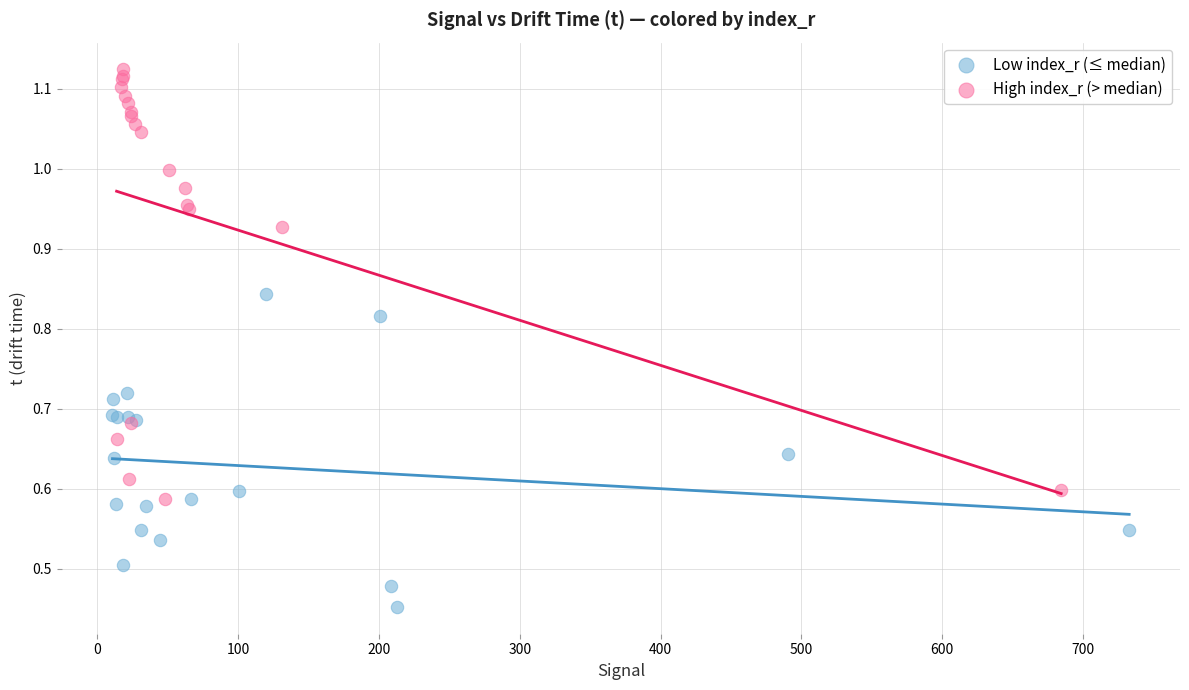

Which series reaches the maximum Y coordinate?

High index_r (> median)